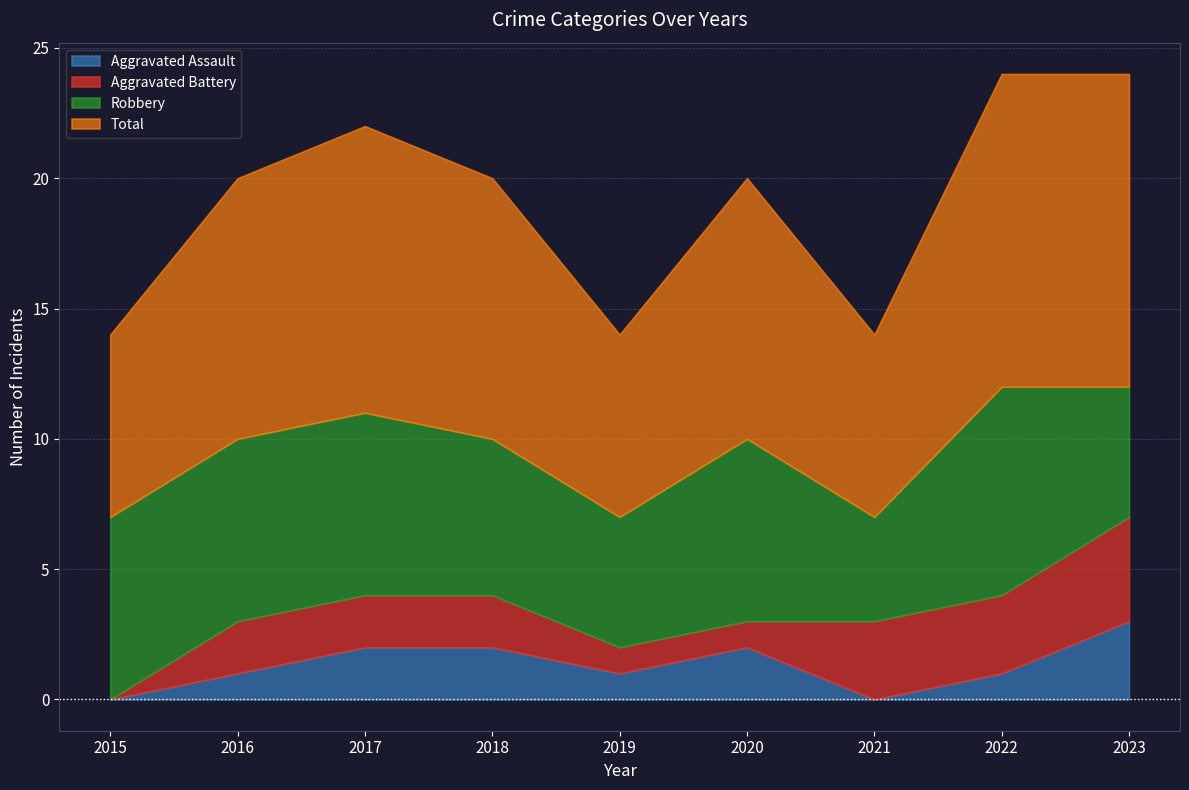

Reading right to left, transcribe all the data shown in this chart.

Aggravated Assault: 2023=3	2022=1	2021=0	2020=2	2019=1	2018=2	2017=2	2016=1	2015=0
Aggravated Battery: 2023=4	2022=3	2021=3	2020=1	2019=1	2018=2	2017=2	2016=2	2015=0
Robbery: 2023=5	2022=8	2021=4	2020=7	2019=5	2018=6	2017=7	2016=7	2015=7
Total: 2023=12	2022=12	2021=7	2020=10	2019=7	2018=10	2017=11	2016=10	2015=7